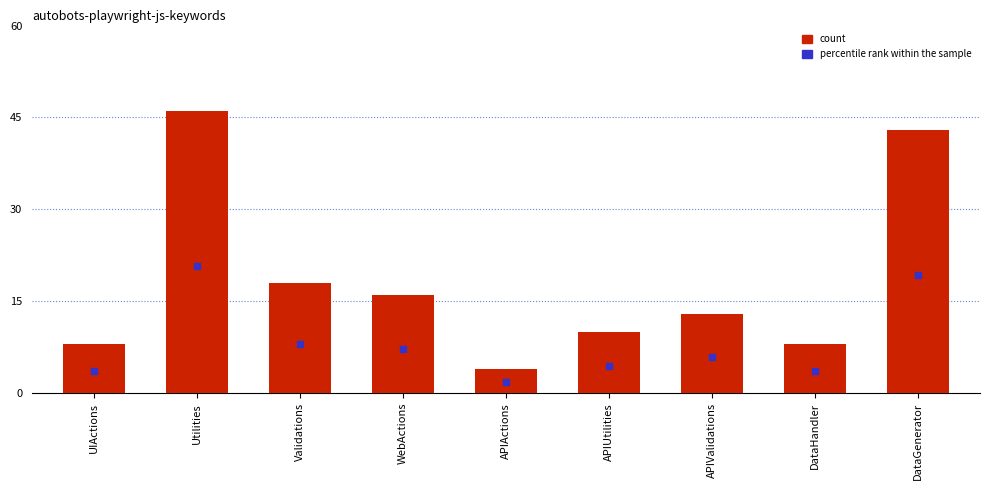

What is the sum of the values at Validations and WebActions?

34